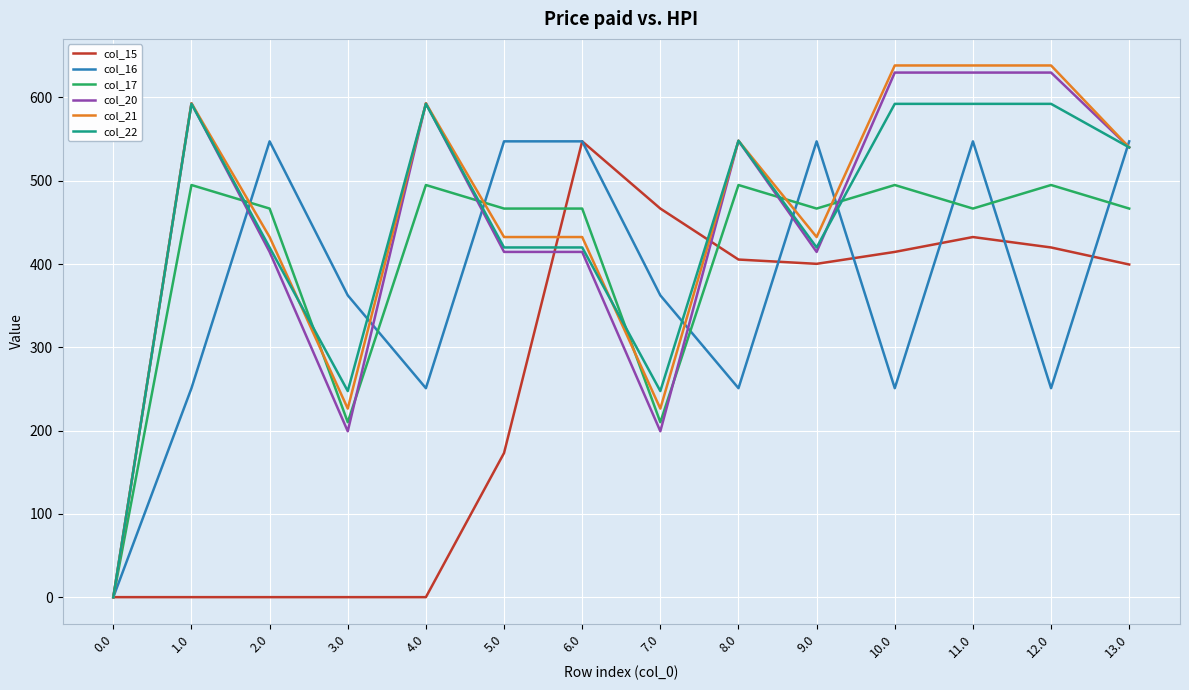

Is the value of col_17 at 1.0 greater than the value of col_16 at 8.0?

Yes